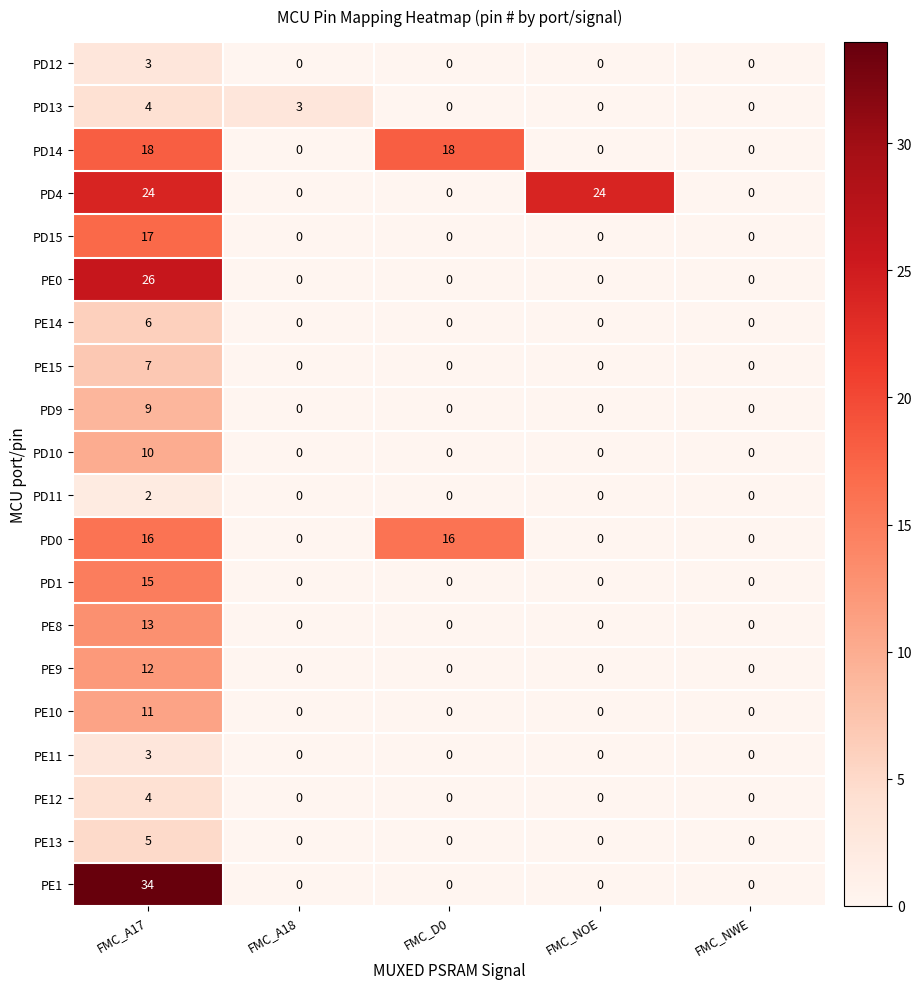

What is the difference between the maximum and minimum values in the PD0 series?

16